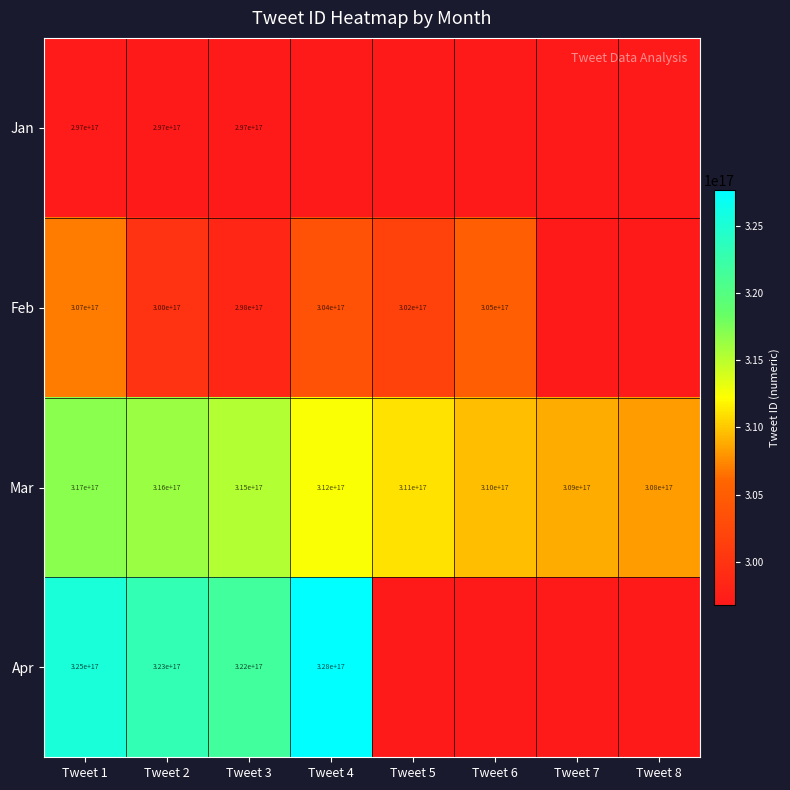

Is the value of Apr at Tweet 3 greater than the value of Feb at Tweet 2?

Yes